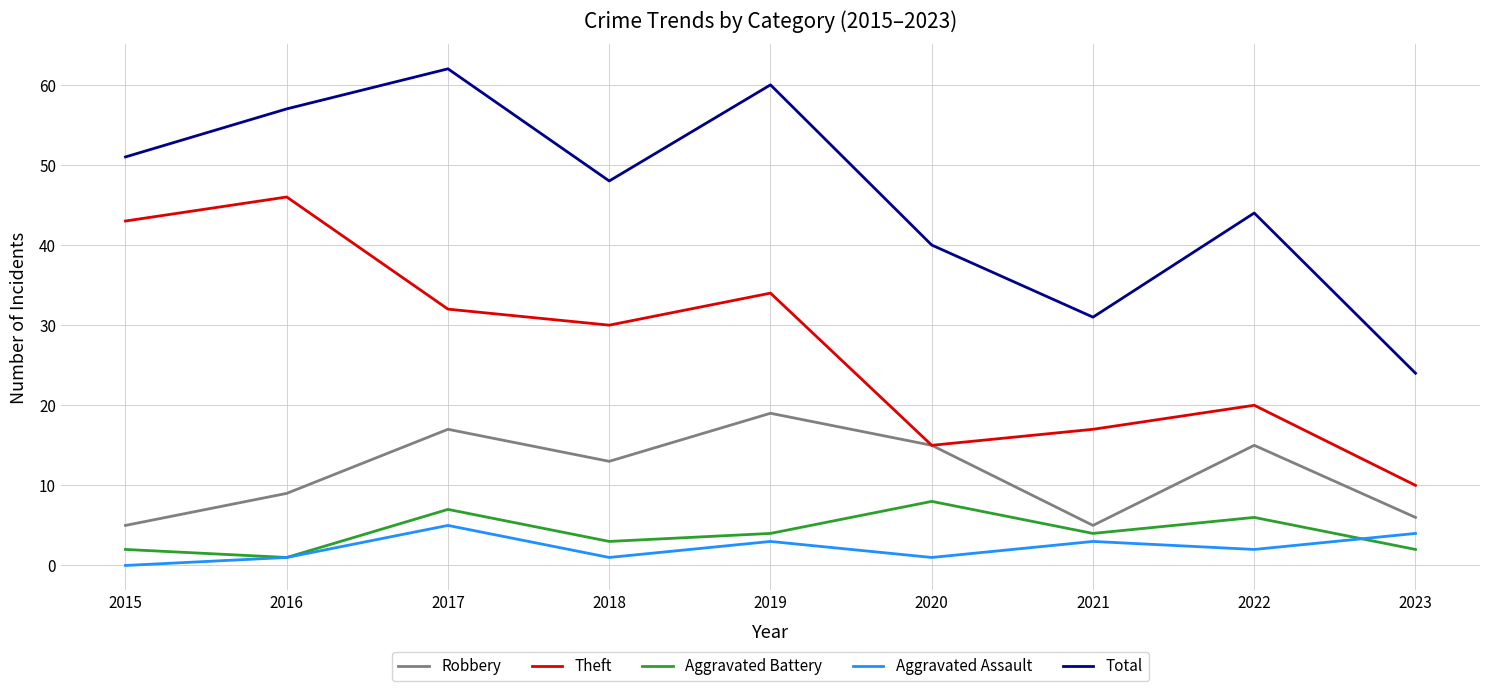

Read the Total value at 2015.

51